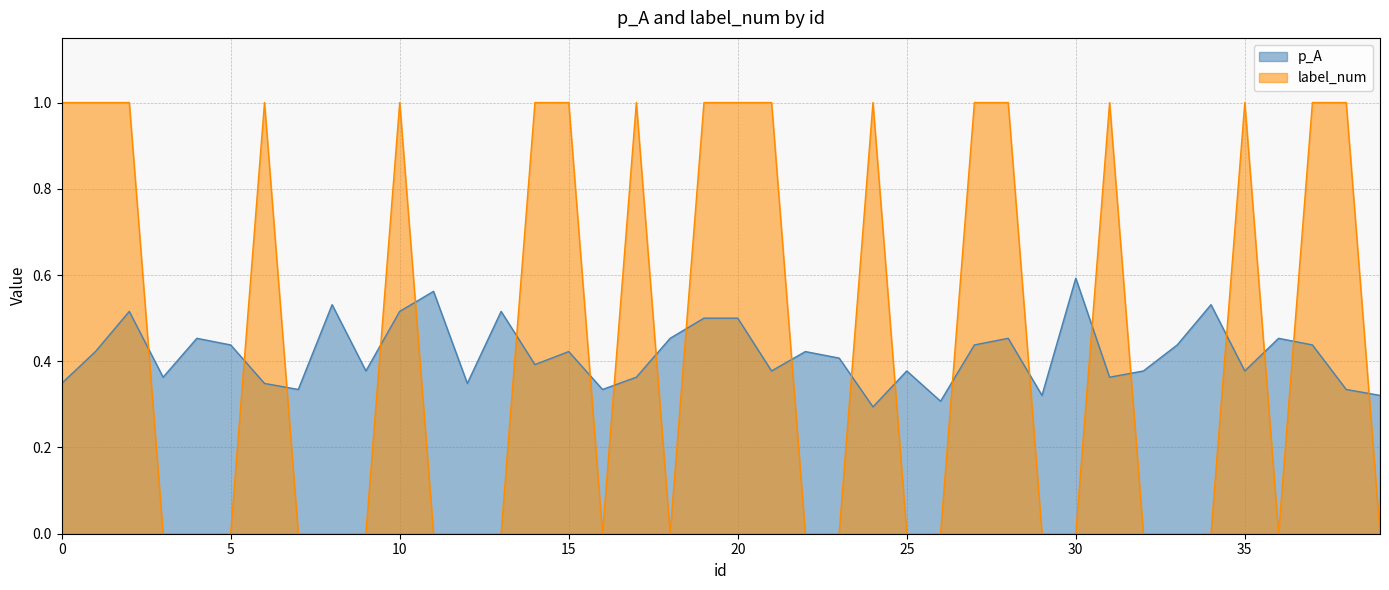

Rank the series at 8 from lowest to highest value.

label_num, p_A